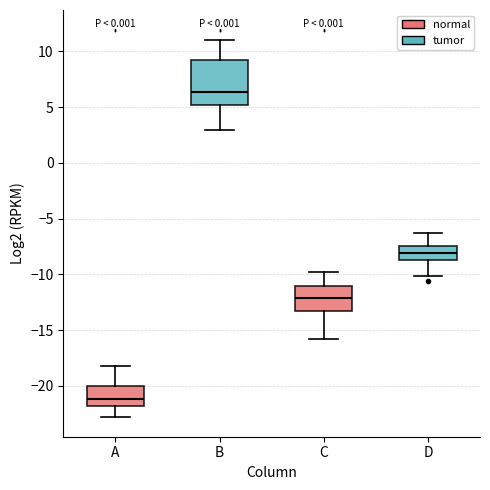

Where does the median line of the box for B sit on the y-axis? The values are not printed on the chart, so give them approximately, as read against the axis.

6.5